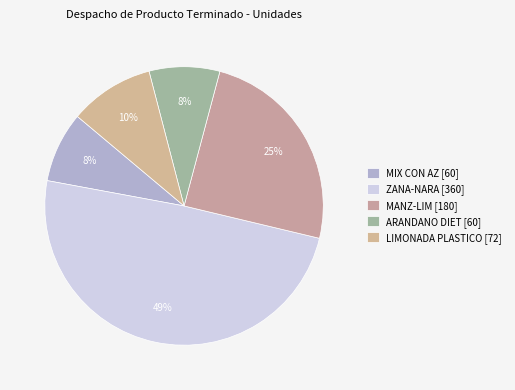

How many segments does this pie chart have?

5